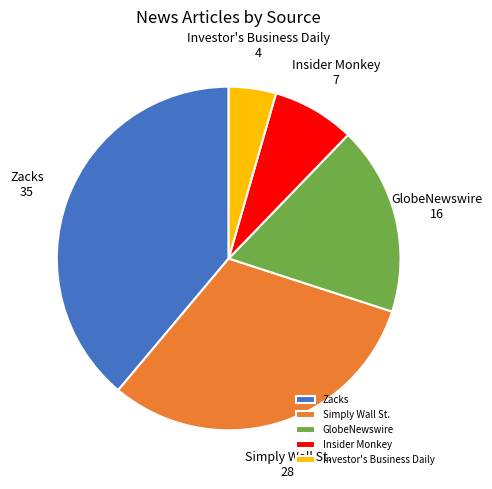

Is it true that Insider Monkey is 8% of the pie?

True